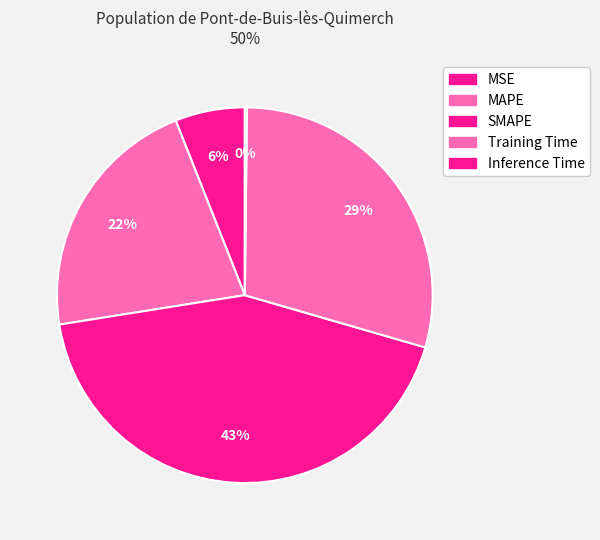

Count the number of slices in the pie.

5